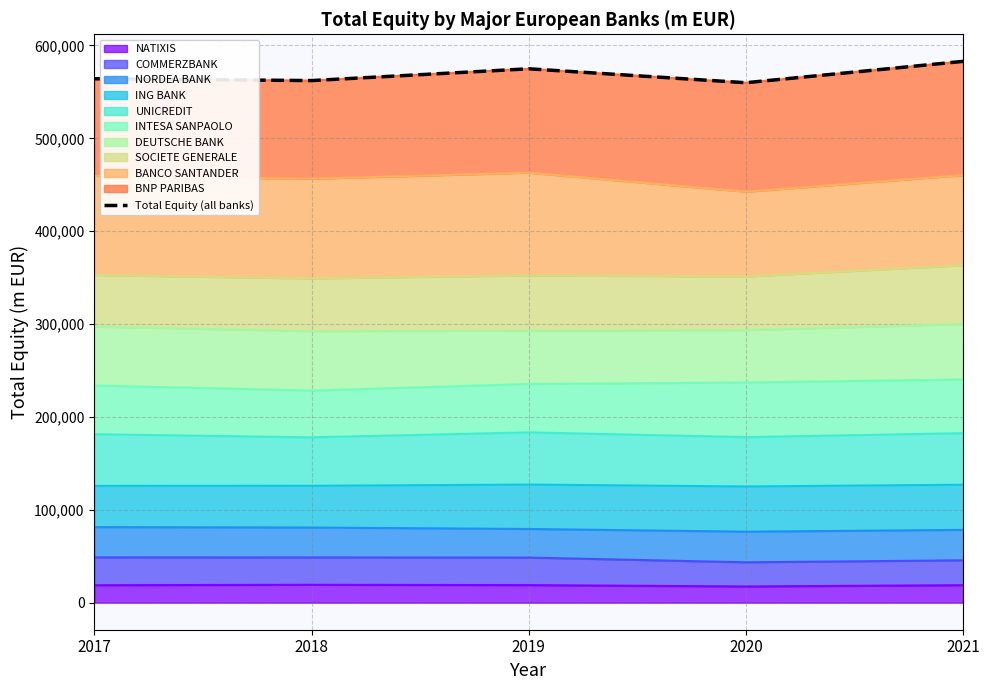

Is it true that the value at 2021 is 582893?

True